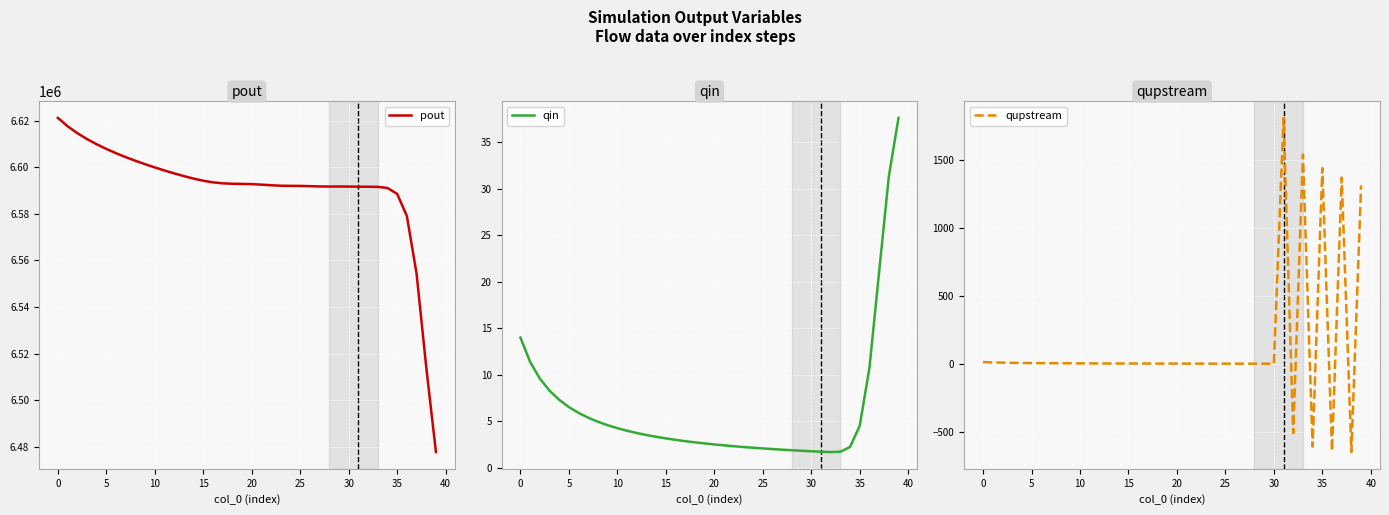

Which series has the largest range (max minus min)?

pout